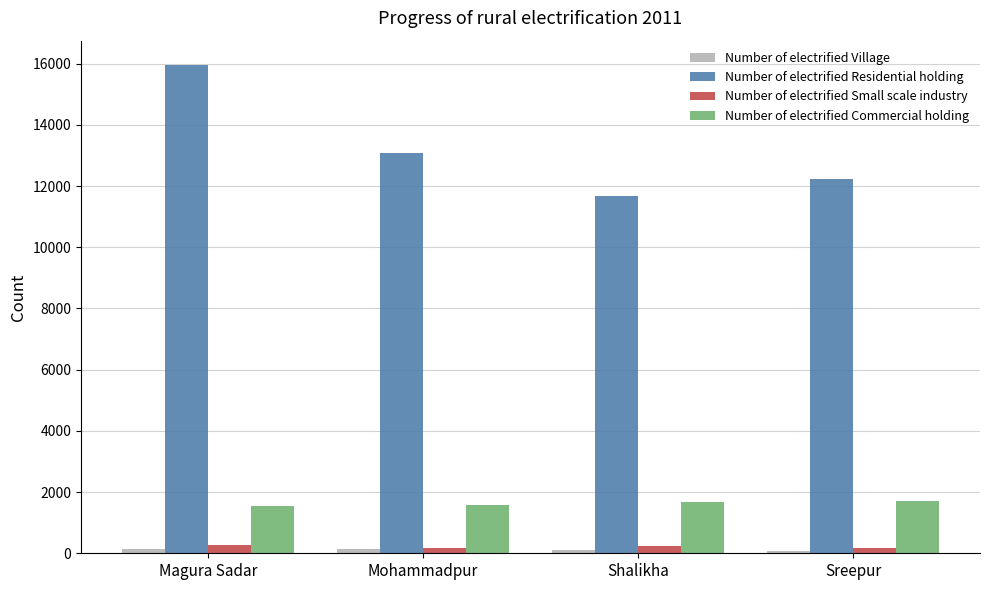

Are the bars grouped side by side (vs. stacked)?

Yes